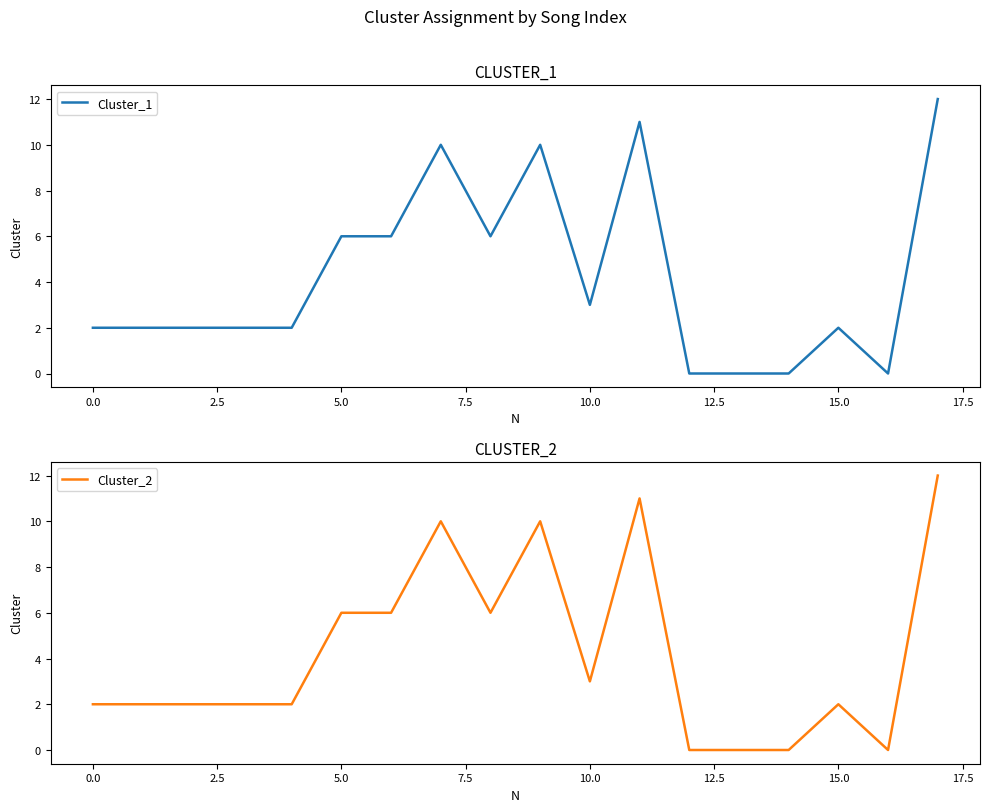

The Cluster_2 series shows 3 at 10.0. True or false?

True